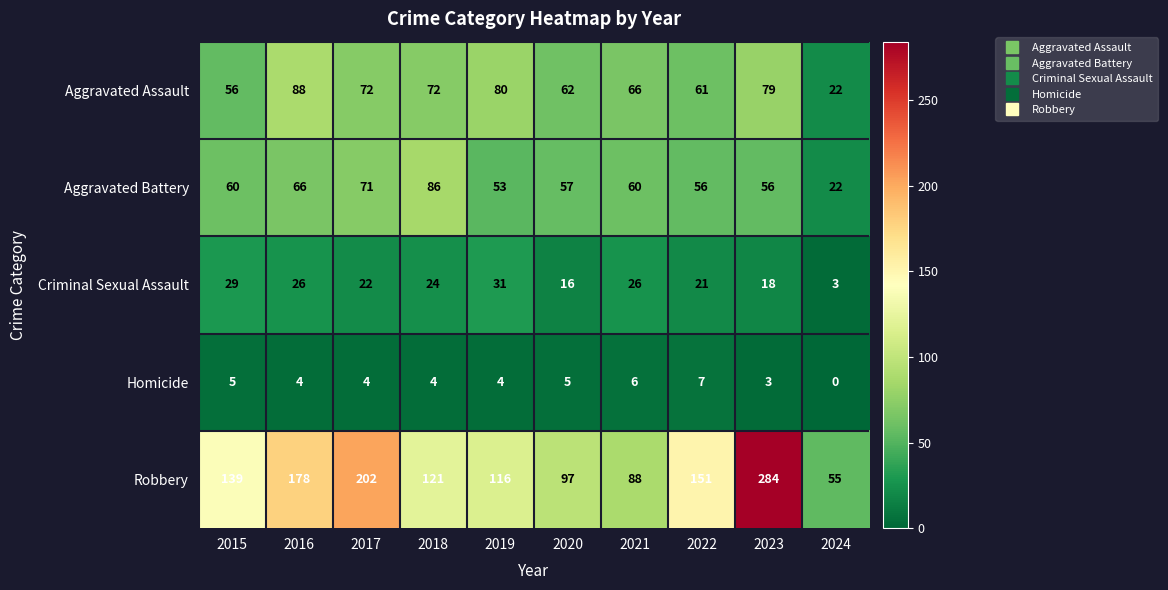

Rank the series by their maximum value, from lowest to highest.

Homicide, Criminal Sexual Assault, Aggravated Battery, Aggravated Assault, Robbery